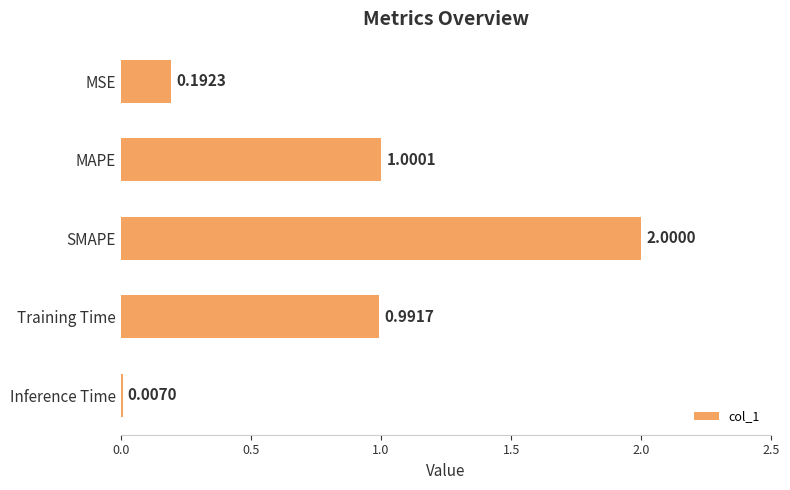

Are the bars grouped side by side (vs. stacked)?

No